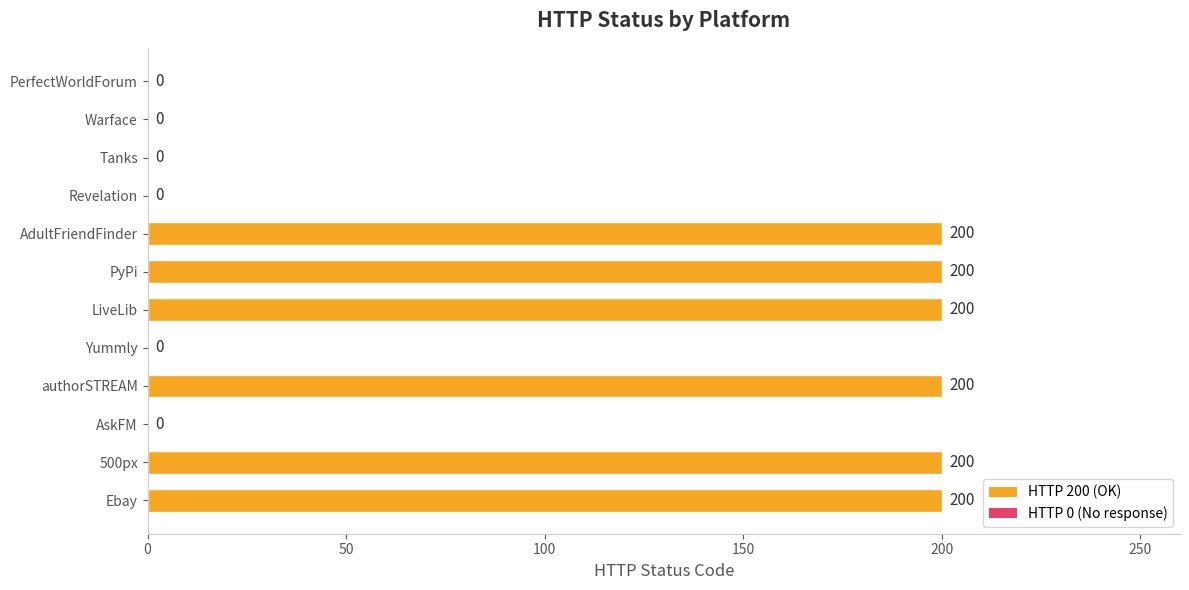

True or false: the data shows 275 at Ebay.

False